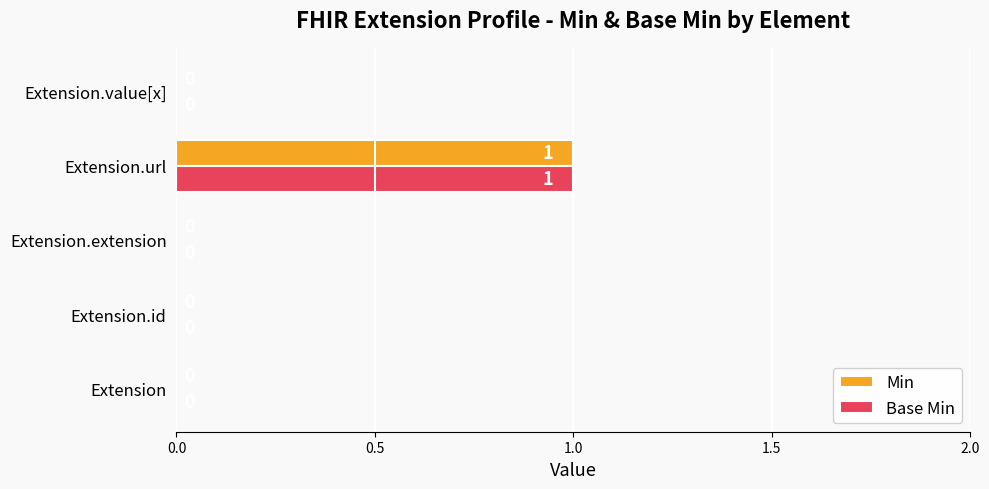

The value of Min at Extension.extension is 0. True or false?

True